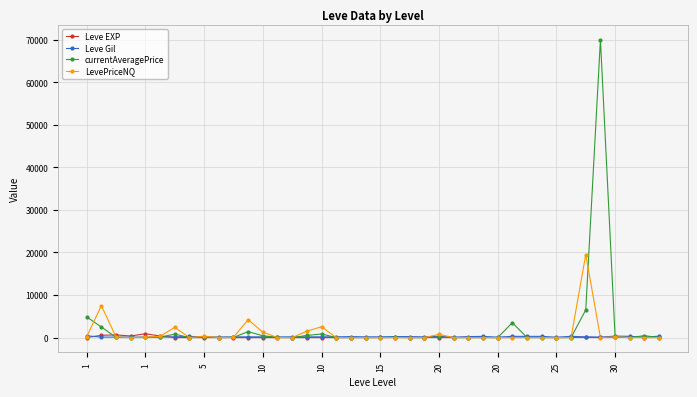

Which series has the widest spread of values?

currentAveragePrice